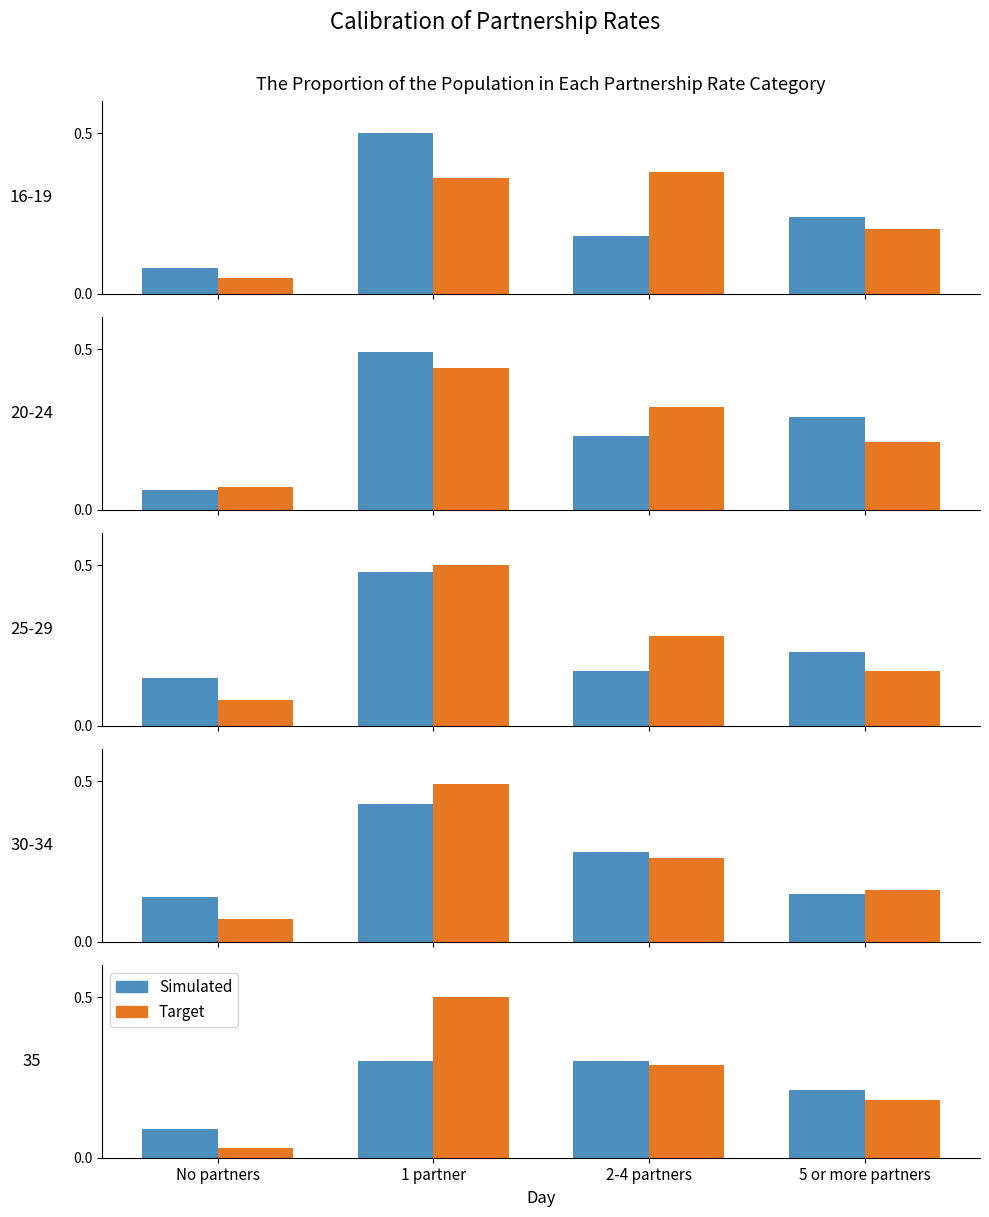

What is the sum of the Simulated values at 1 partner and No partners?

0.4